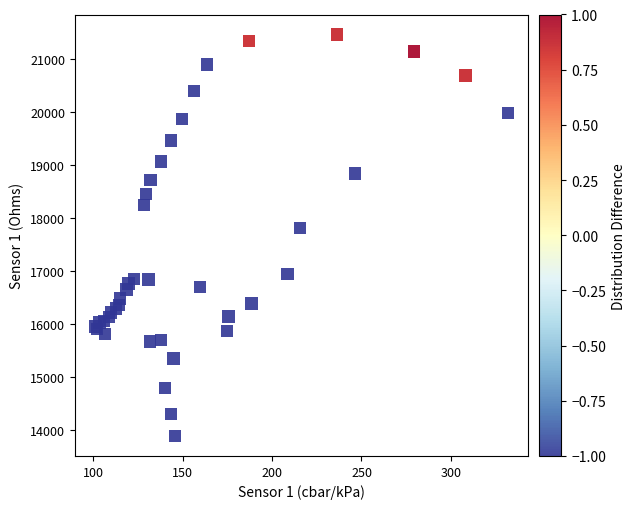

What Y value in the scatter plot is closest to 17681?

17819